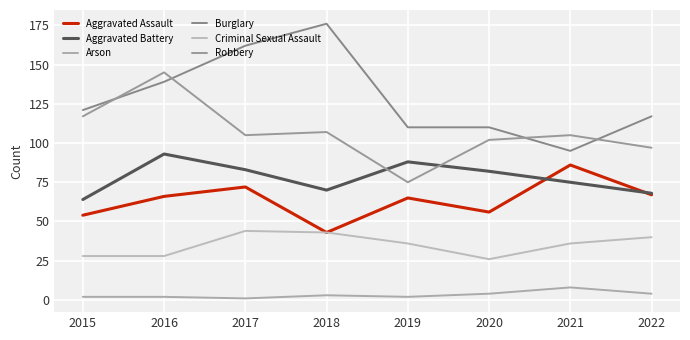

What is the minimum value for Robbery?

75